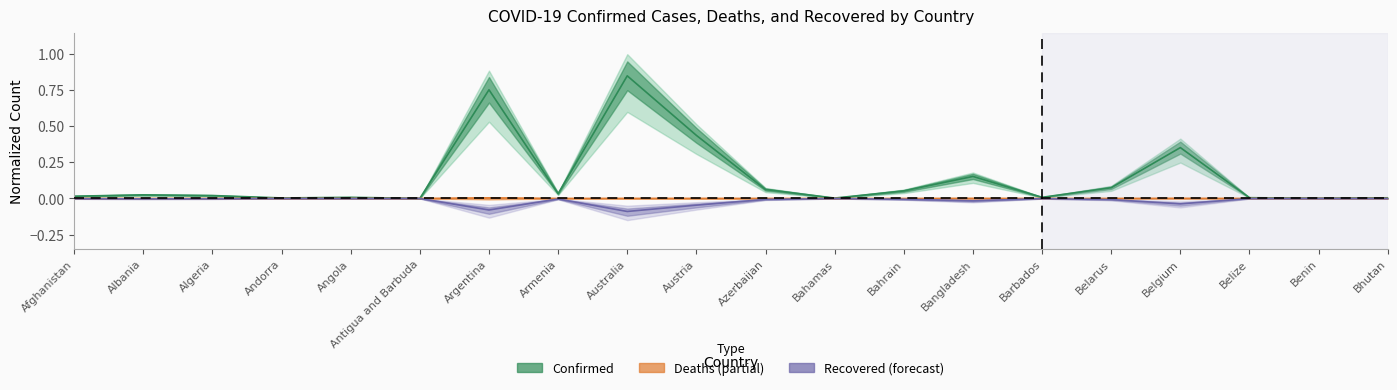

At which category does Confirmed (center) reach its first local valley?

Andorra